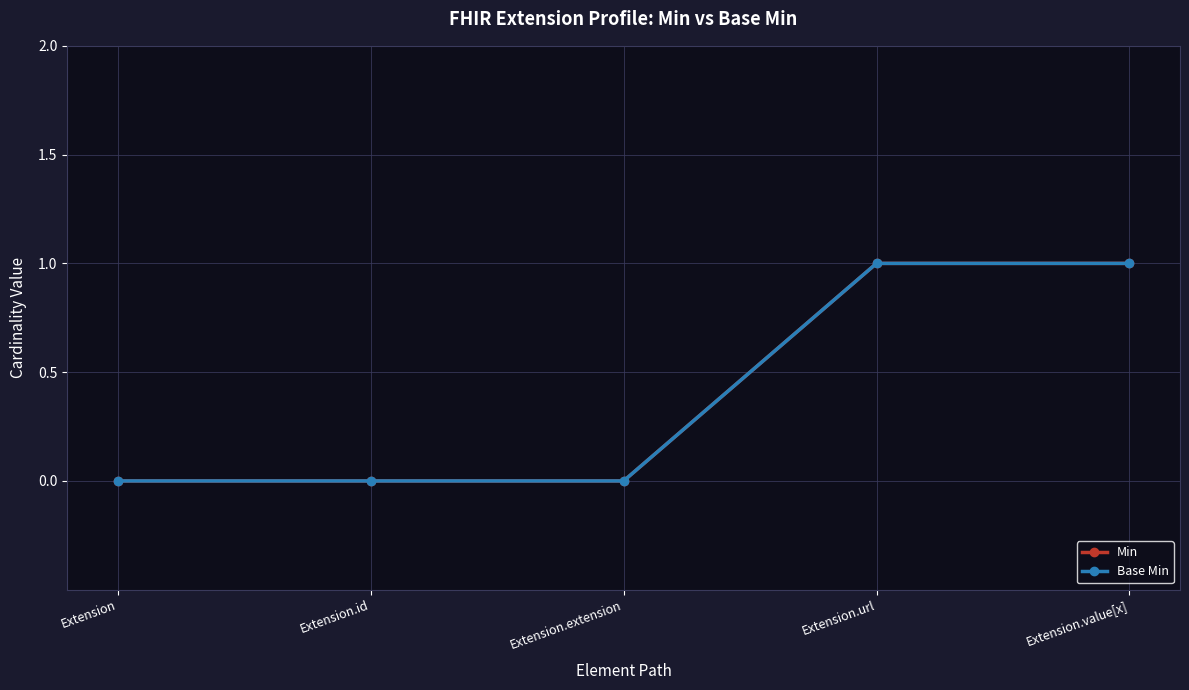

At Extension, list the series in order from smallest to largest.

Min, Base Min